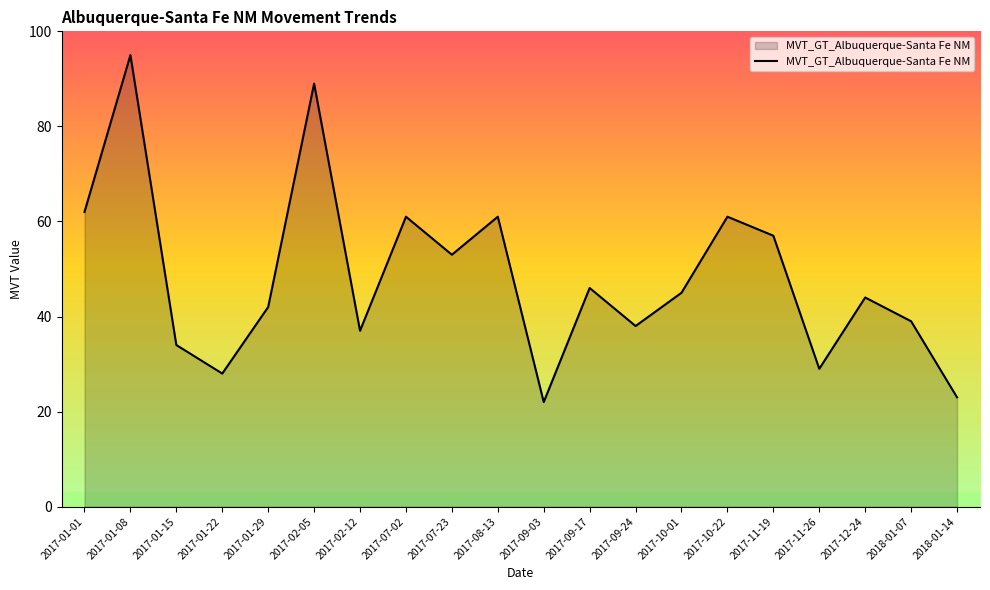

What is the ratio of the value at 2017-02-05 to the value at 2017-01-01?

1.4